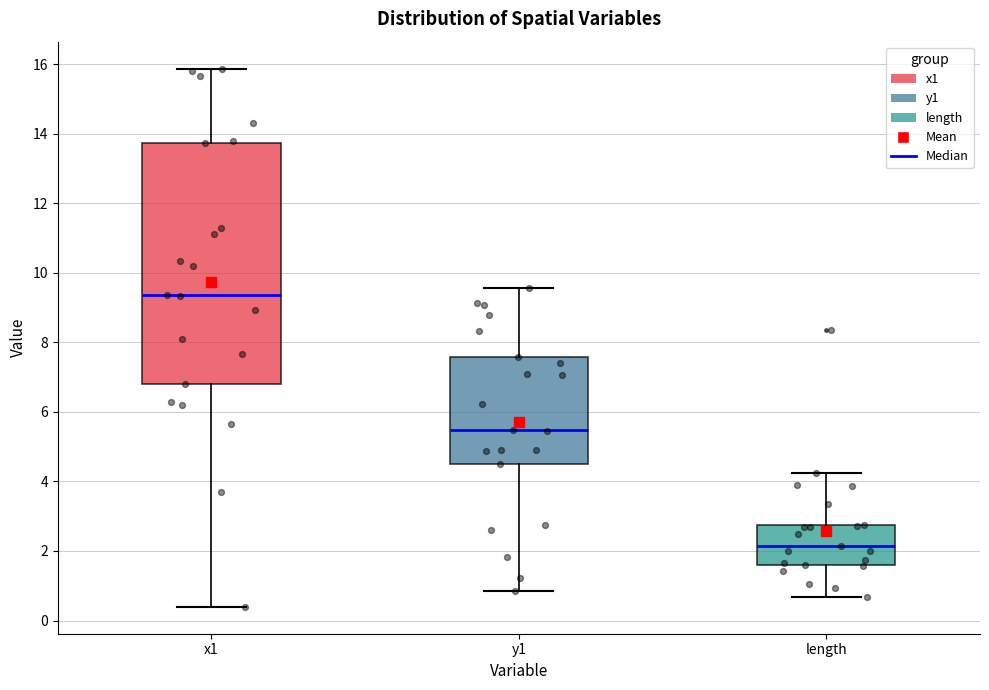

Which box is the tallest, from its lower edge to its upper edge?

x1